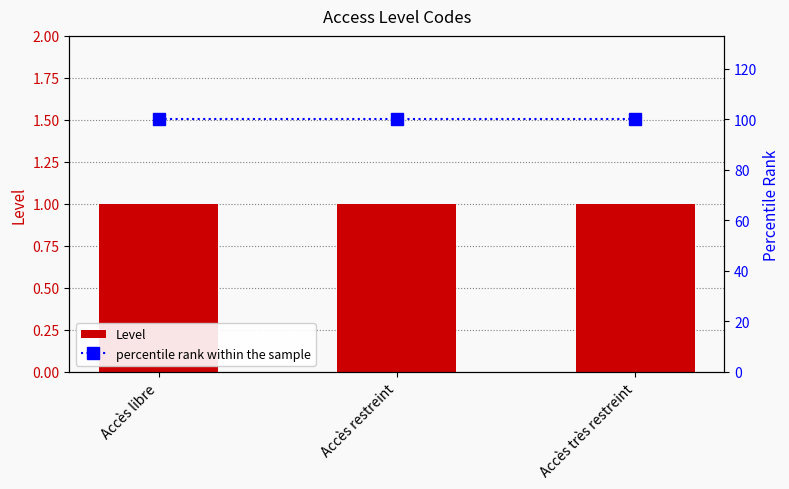

What are all the series names shown in the legend?

Level, percentile rank within the sample